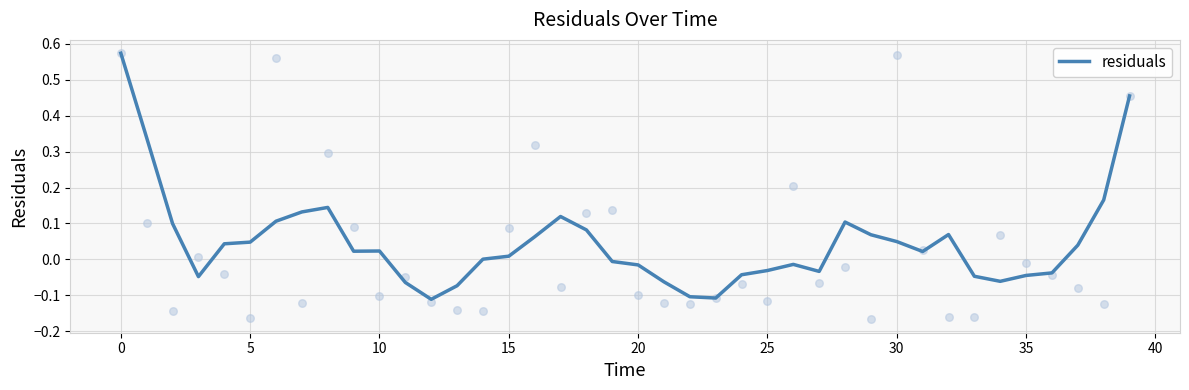

Between 20 and 17, which is larger?

17